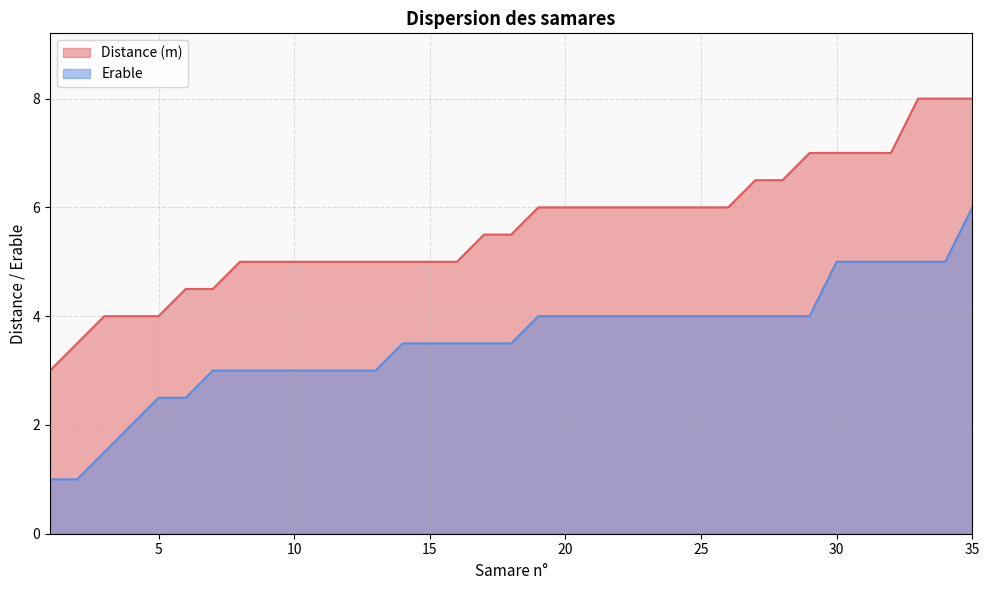

At which label does Distance (m) first exceed 5?

17